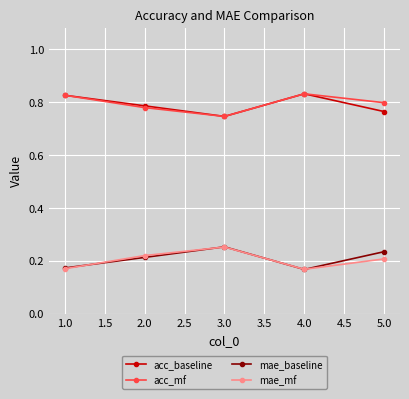

True or false: mae_mf has more than 2 points higher than both neighbors.

False